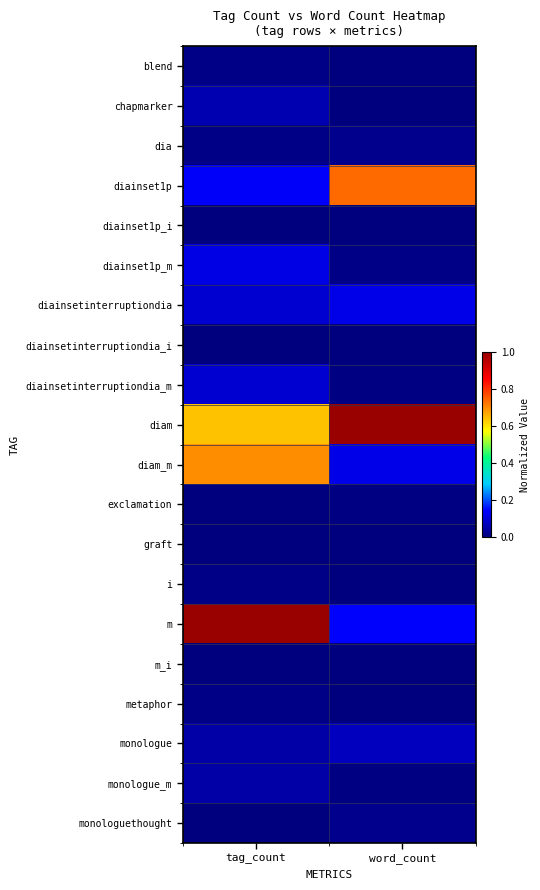

At which category is the sum across all series the highest?

tag_count